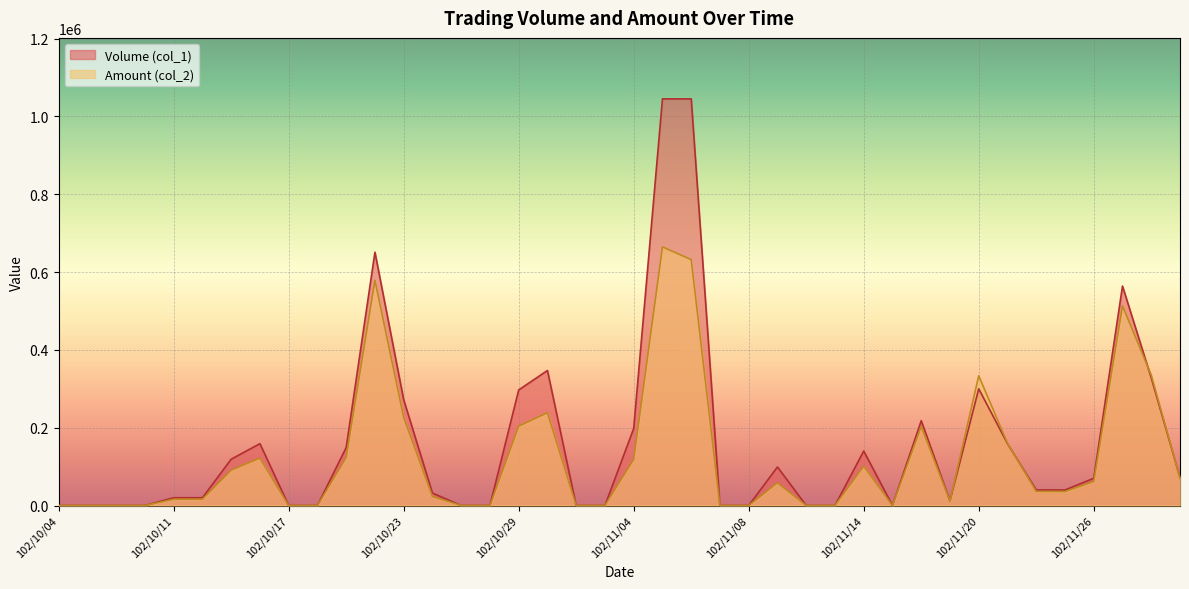

How many positive values does the Amount (col_2) series have?

25